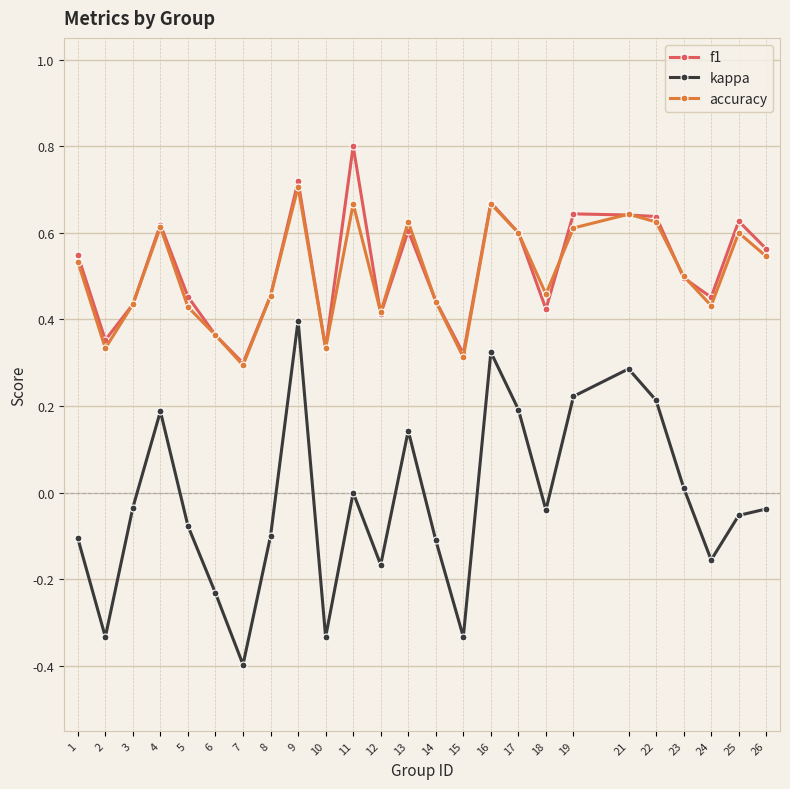

Which label corresponds to the smallest value in the chart?

7